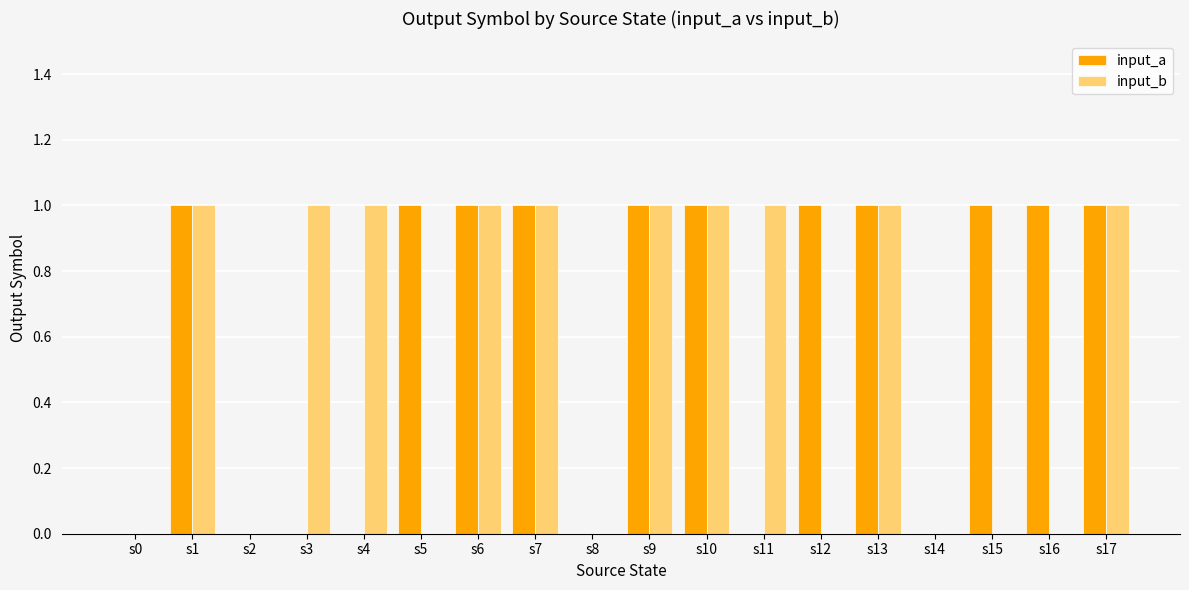

True or false: input_b has a value of 1 at s6.

True